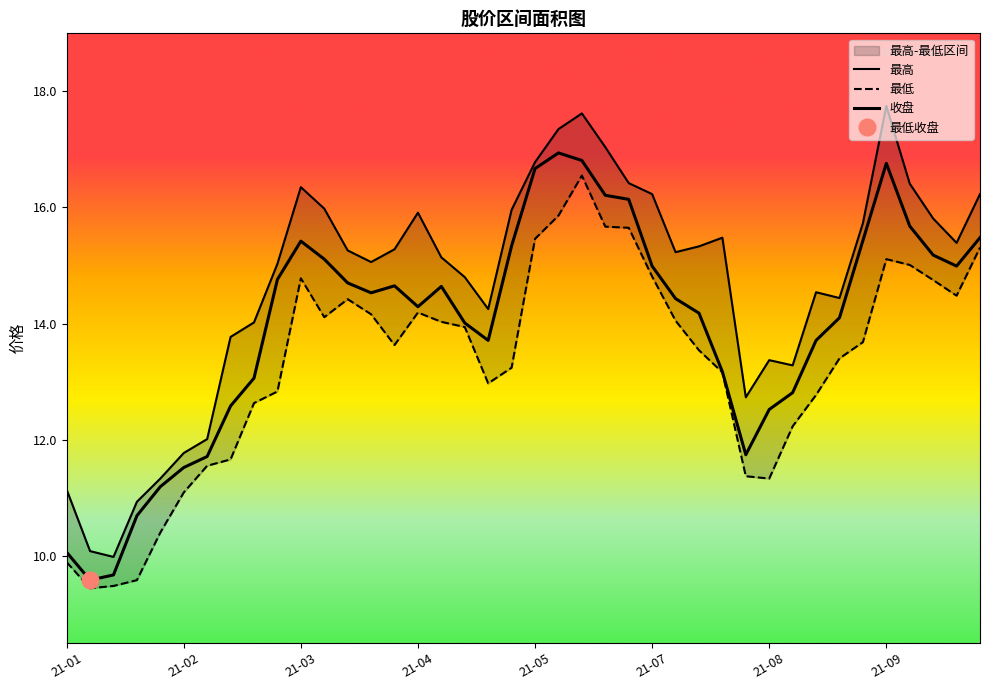

What is the sum of all 最高 values?

587.2